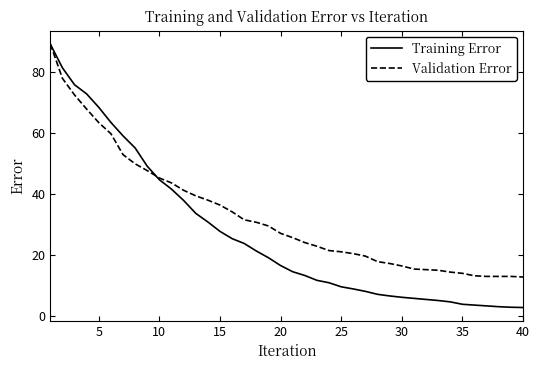

What is the maximum value for Validation Error?

89.3